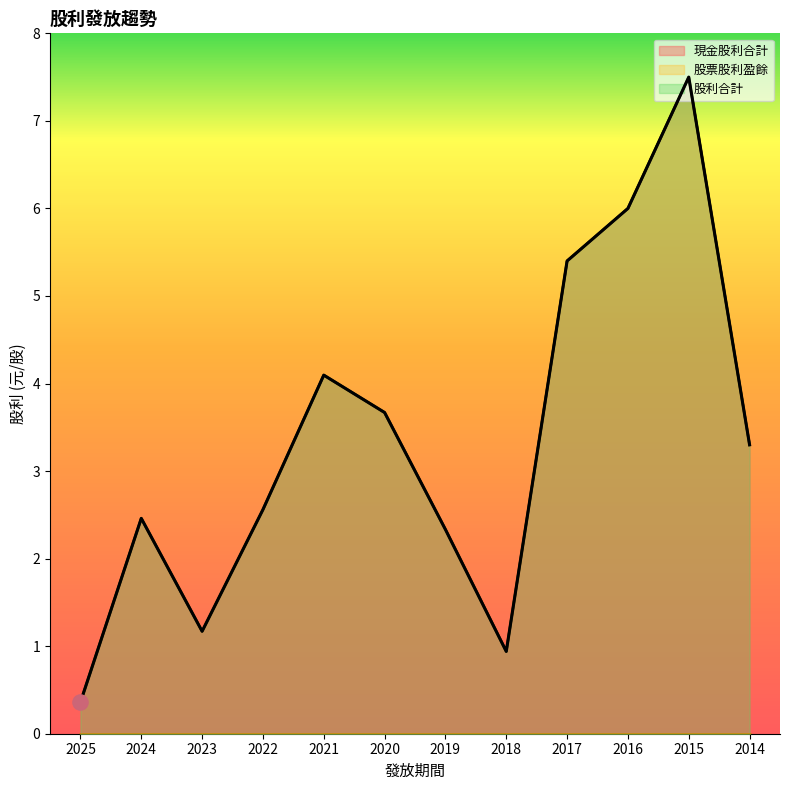

Which series contains the highest Y value?

現金股利合計